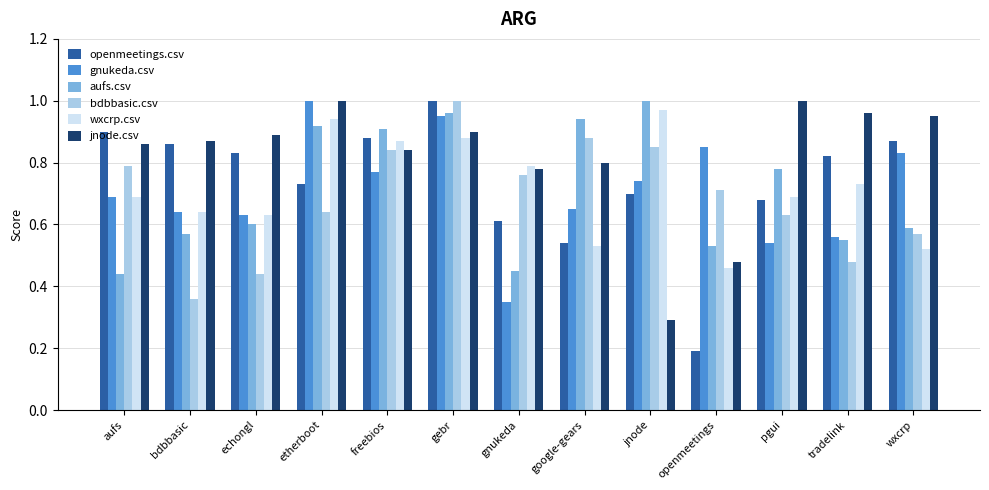

Which label corresponds to the smallest value in the chart?

openmeetings